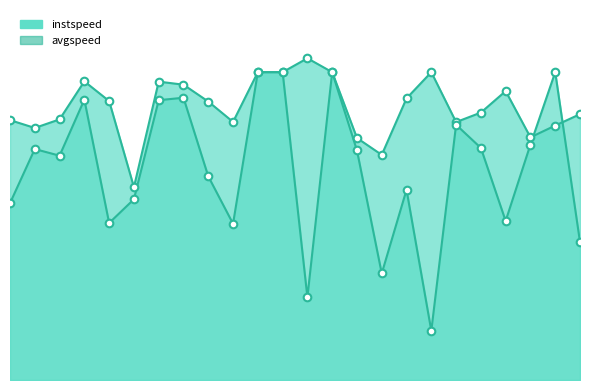

Which series contains the lowest Y value?

avgspeed_line